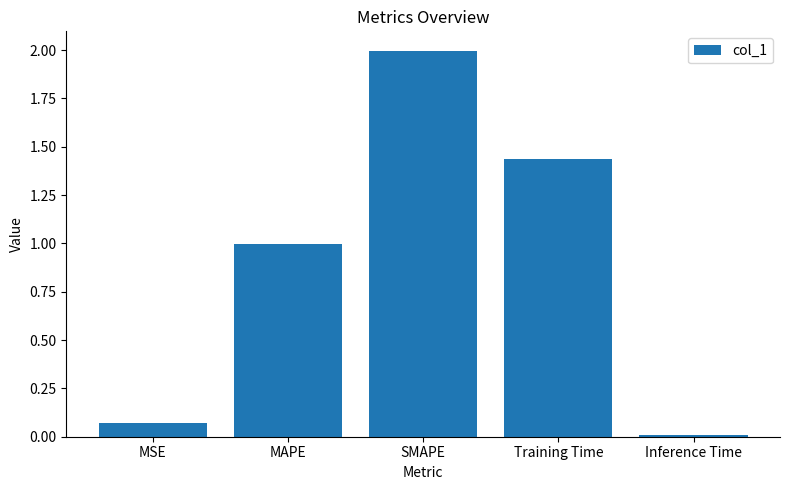

Which has a higher value, Inference Time or MAPE?

MAPE